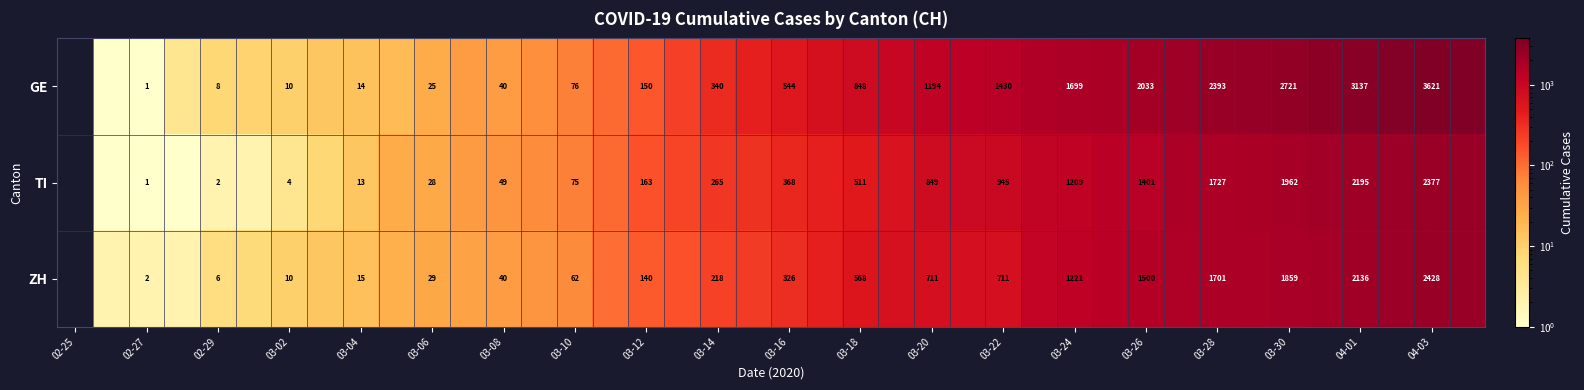

What is the total value across all series at 04-03?

8426